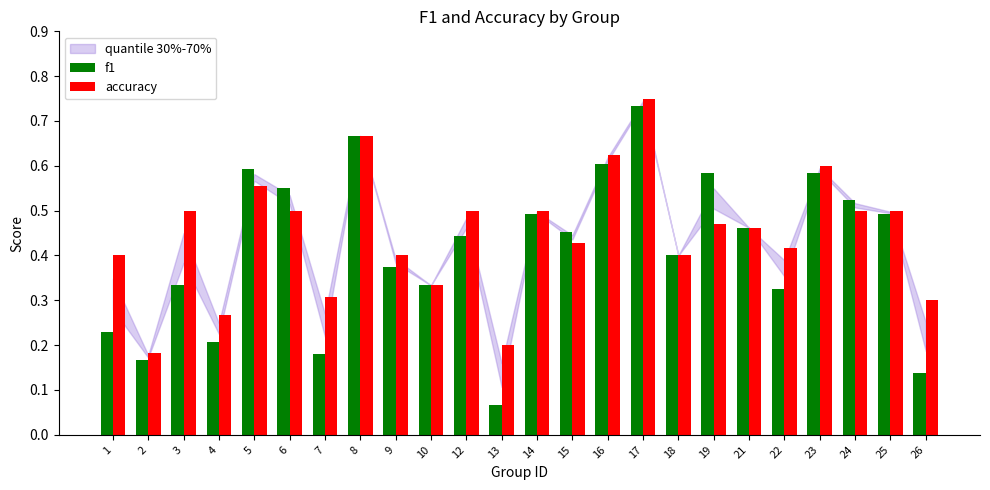

At how many categories does at least one series exceed 0?

24